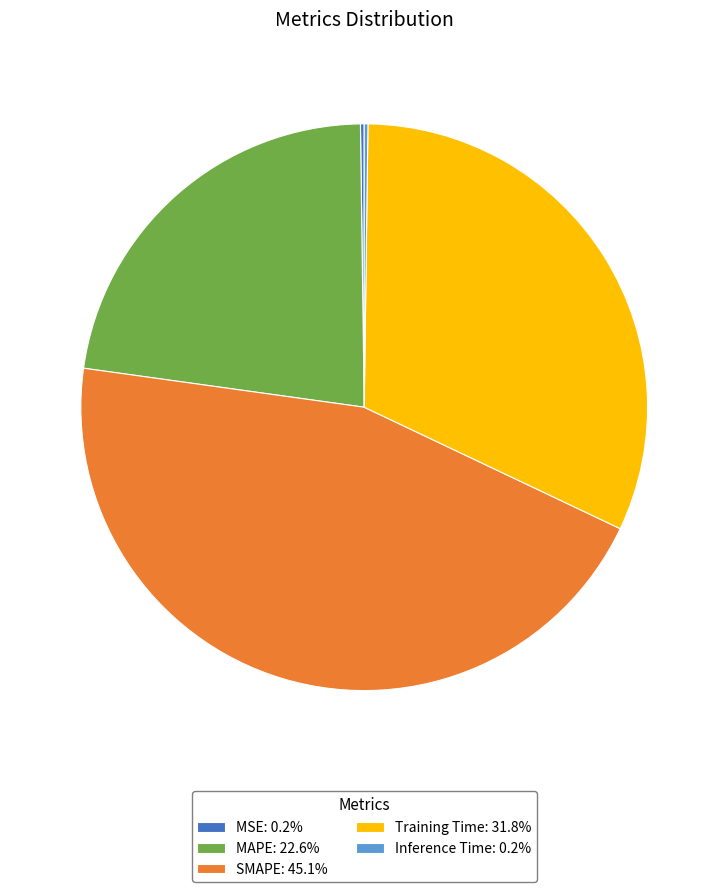

Which category has the biggest portion of the pie?

SMAPE